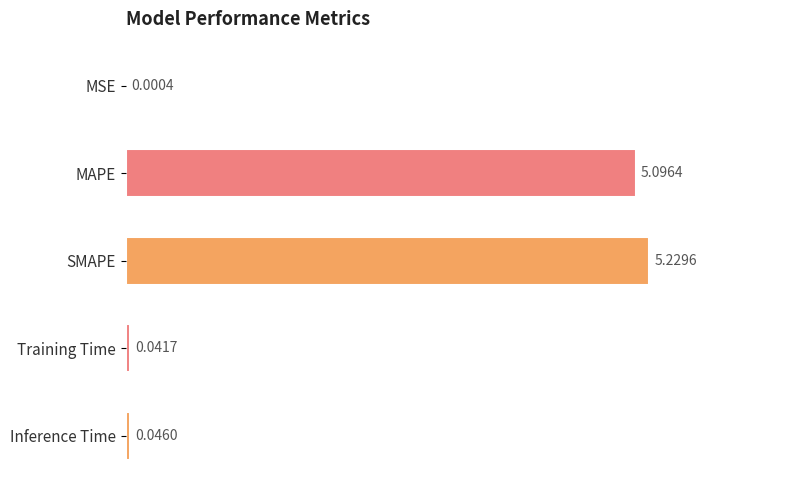

Where is the data nearest to the value 2?

Inference Time